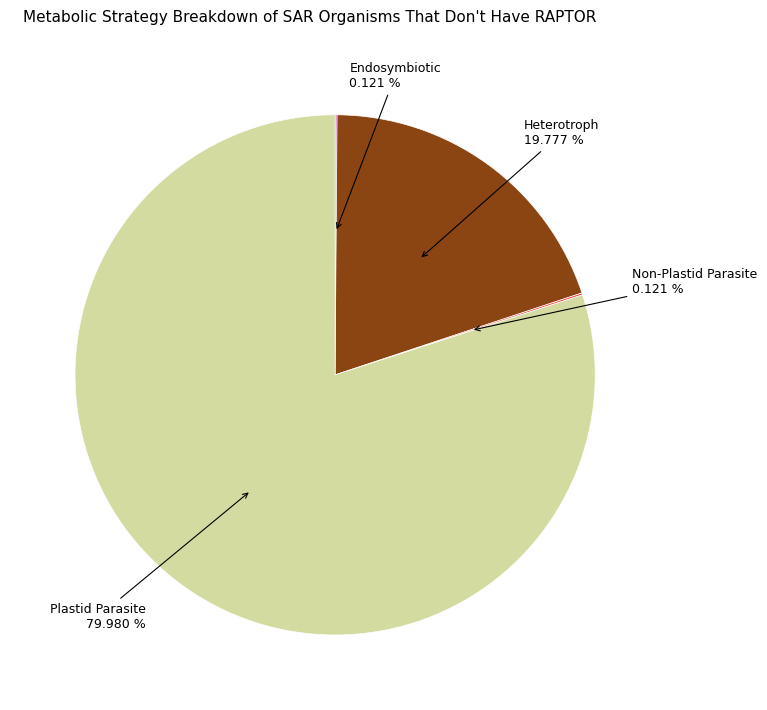

Is there any slice that represents more than half of the pie?

Yes